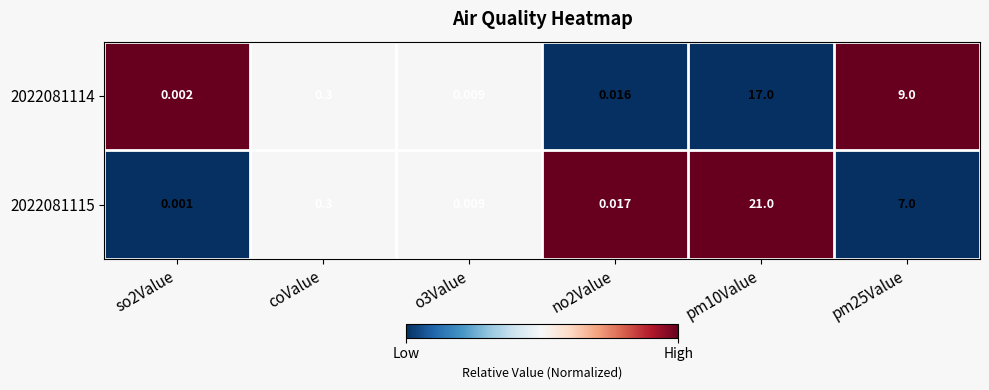

Is the value of 2022081114 at pm10Value greater than the value of 2022081115 at pm25Value?

Yes